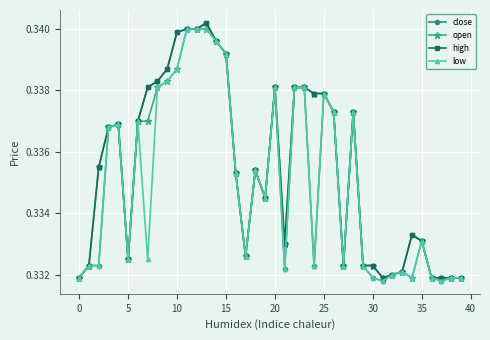

True or false: high has more than 2 interior local peaks.

True